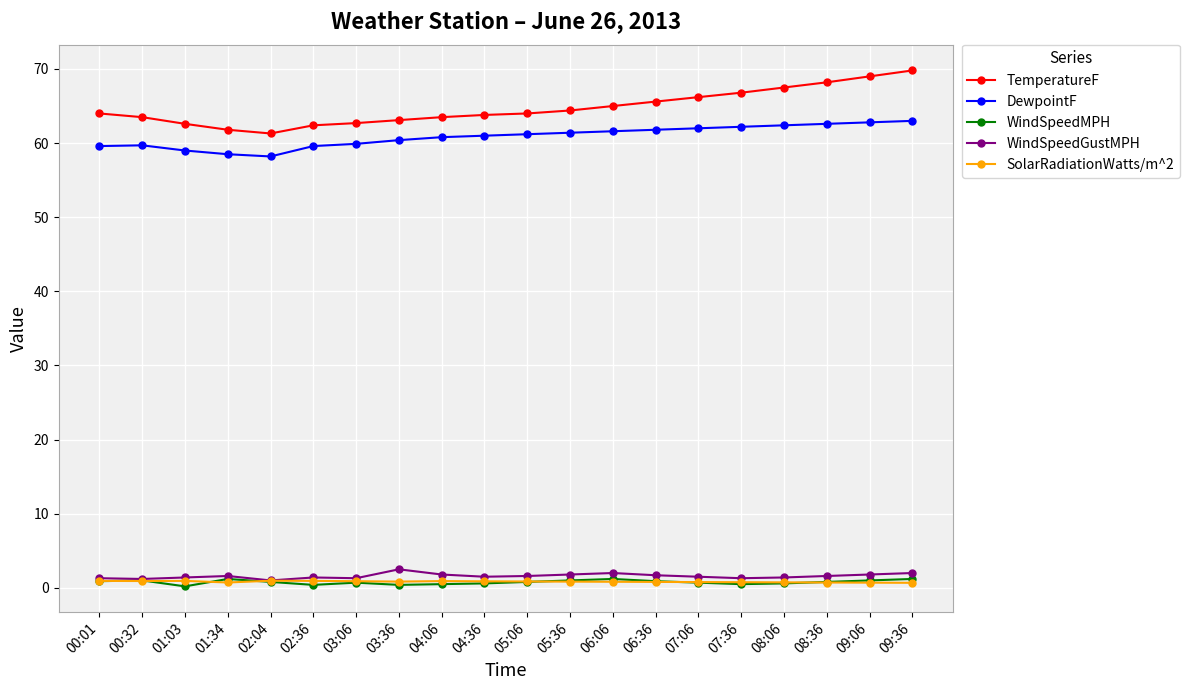

How many data points does each series have?

20